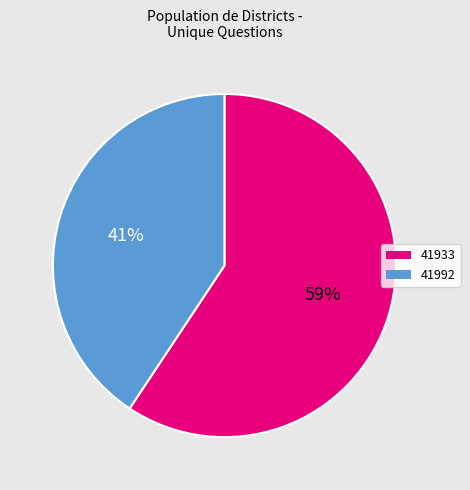

What is the largest slice in the pie chart?

41933